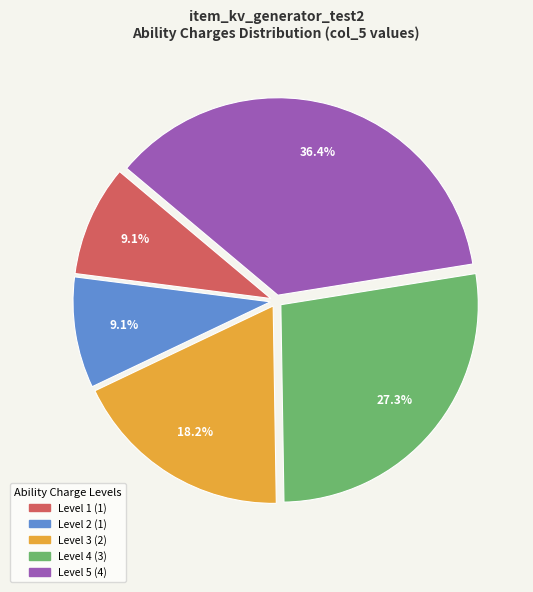

How many segments does this pie chart have?

5